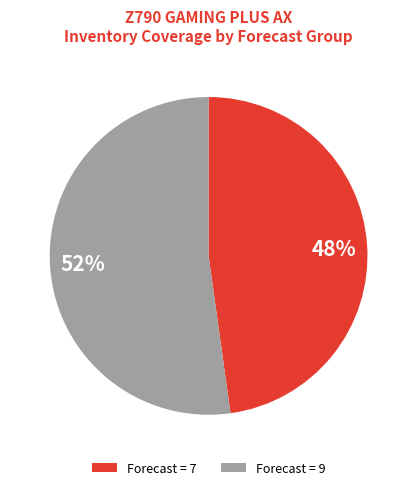

Approximately how many times larger is the value at 48% compared to 52%?

0.9